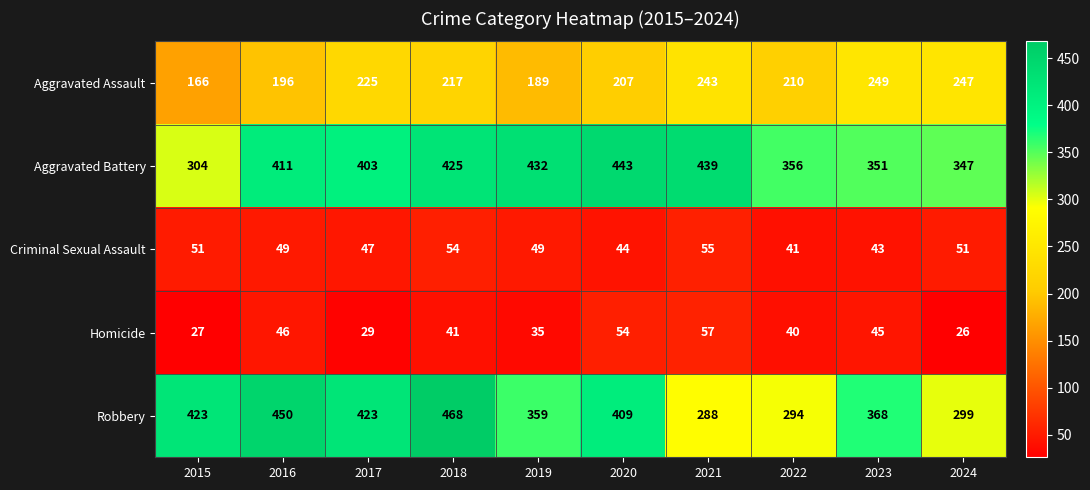

What is the difference between the maximum and minimum values in the Homicide series?

31